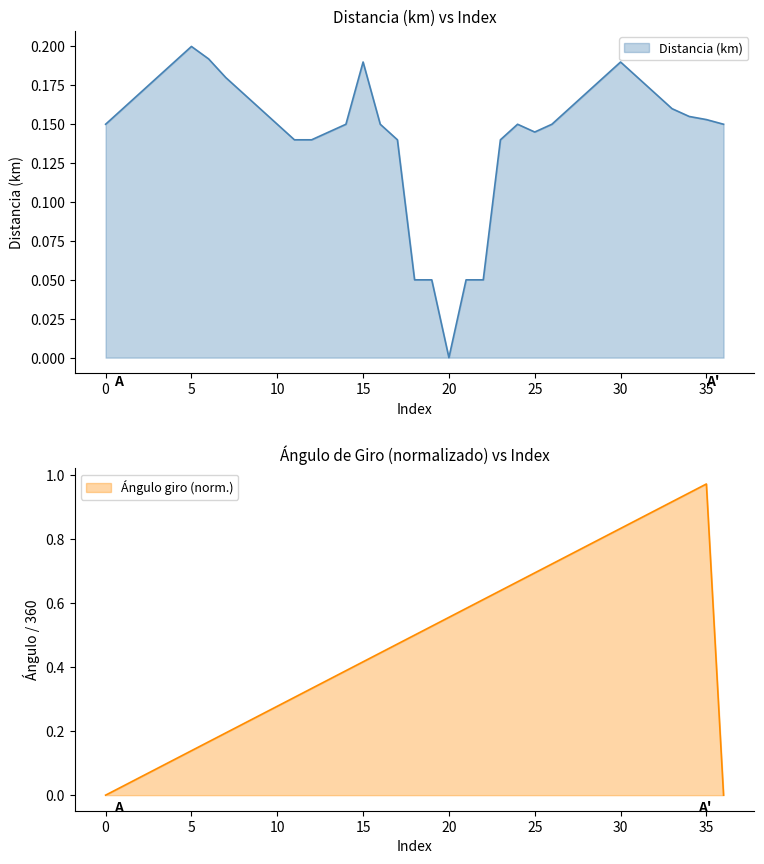

After their last crossing, which series has the higher values: Angulo giro (grados) or Distancia (km)?

Distancia (km)